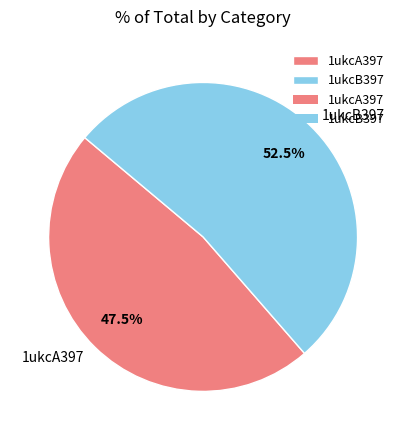

To the nearest percent, what is the average slice percentage?

50%